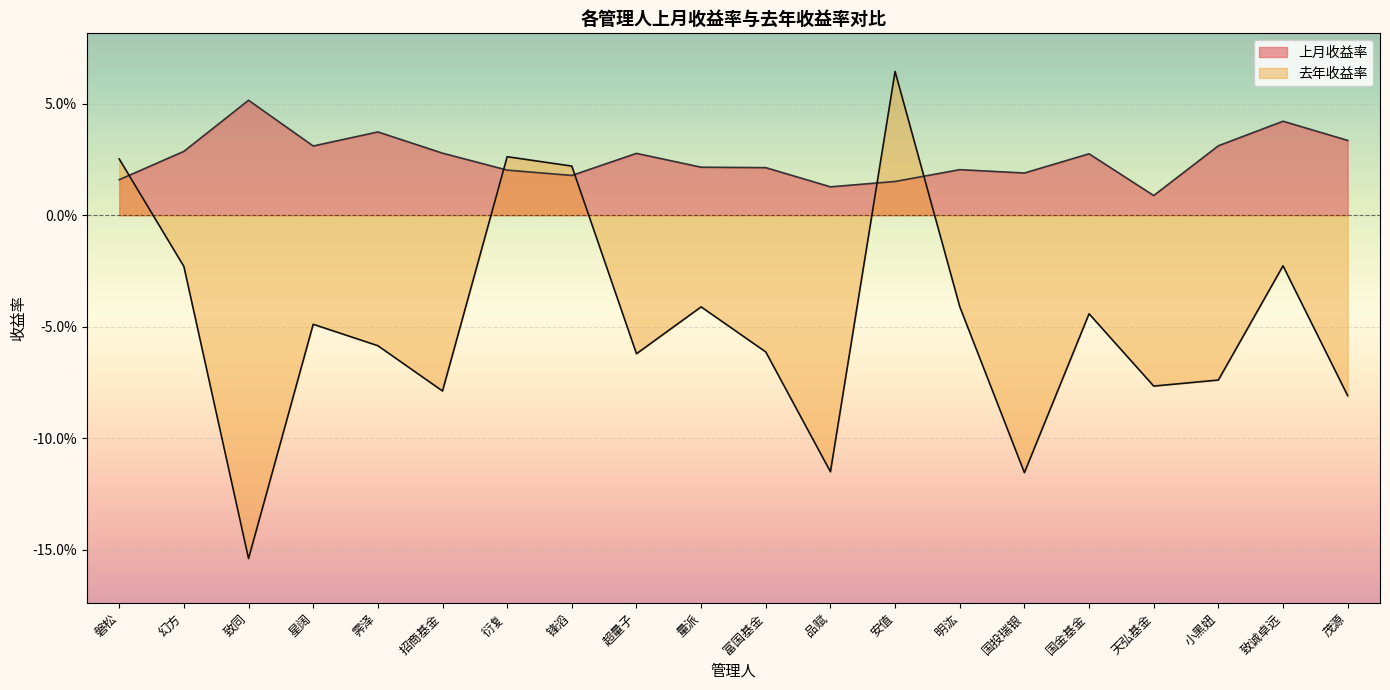

The value of 去年收益率 at 锋滔 is 0.0. True or false?

True